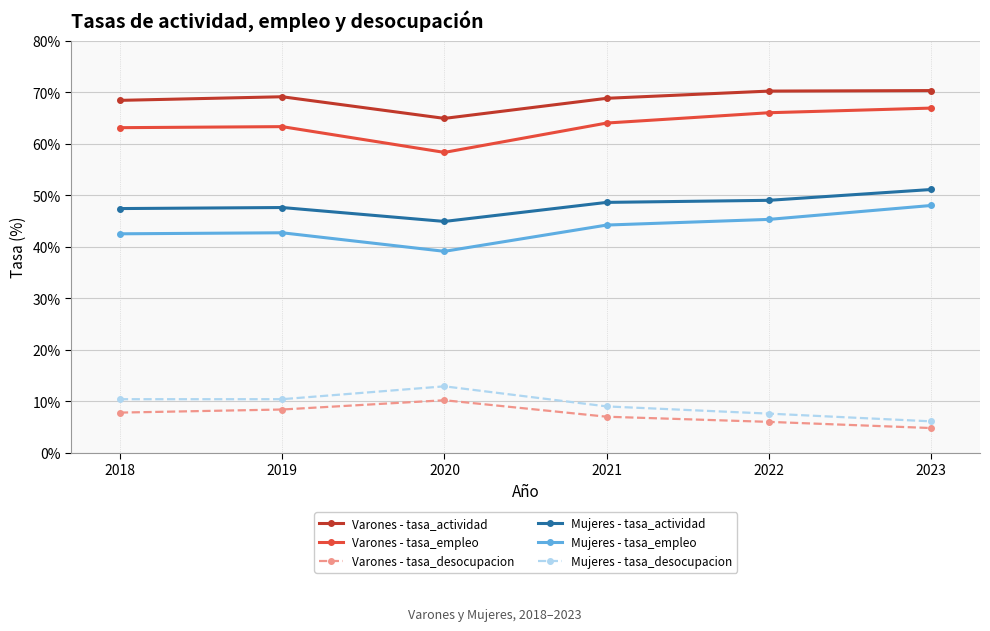

How many lines are shown in the chart?

6